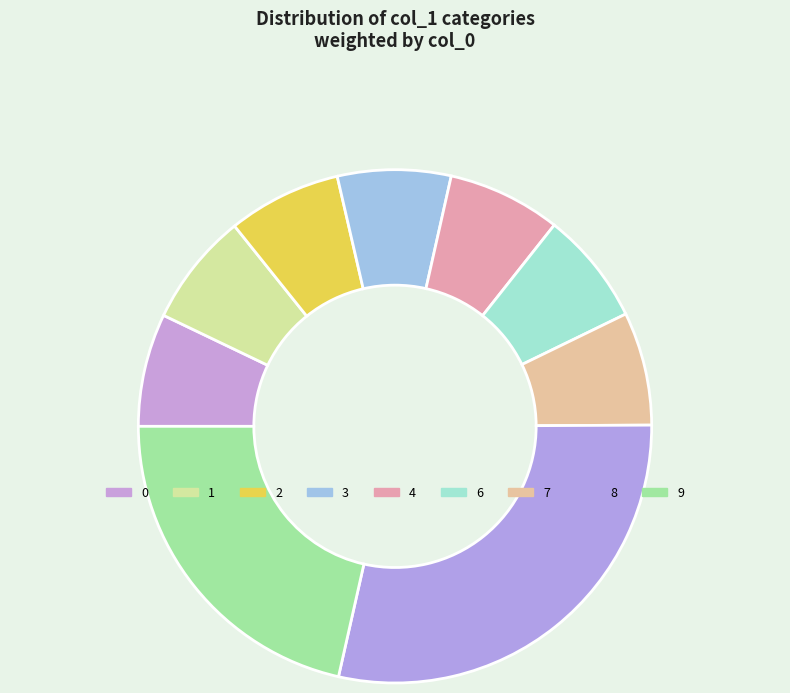

Which slice is the largest?

8